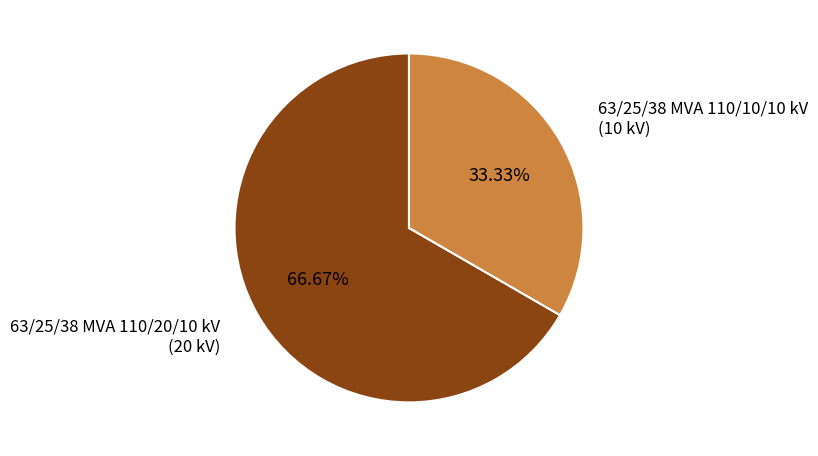

Does any single category account for the majority?

Yes